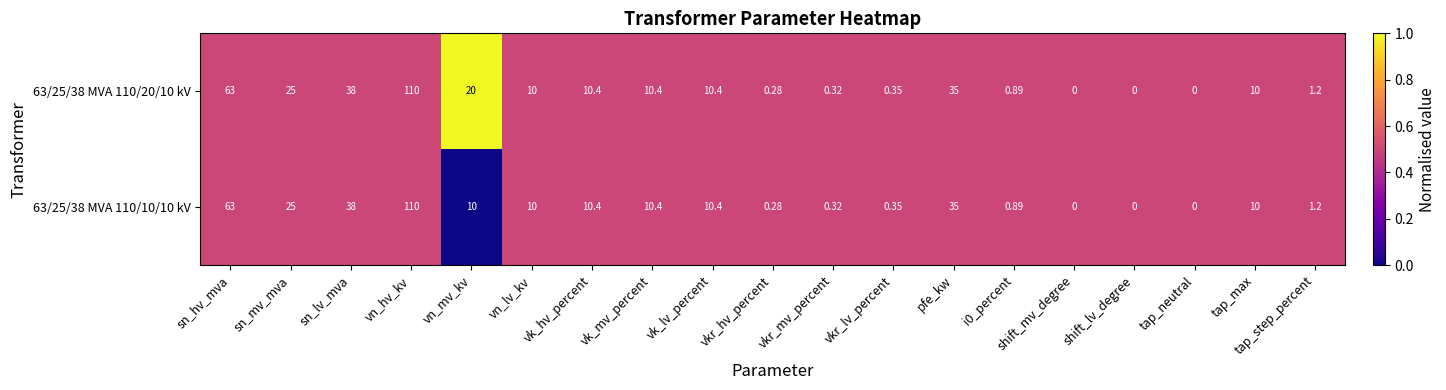

Is the value of 63/25/38 MVA 110/20/10 kV at vn_lv_kv greater than the value of 63/25/38 MVA 110/10/10 kV at vkr_mv_percent?

Yes